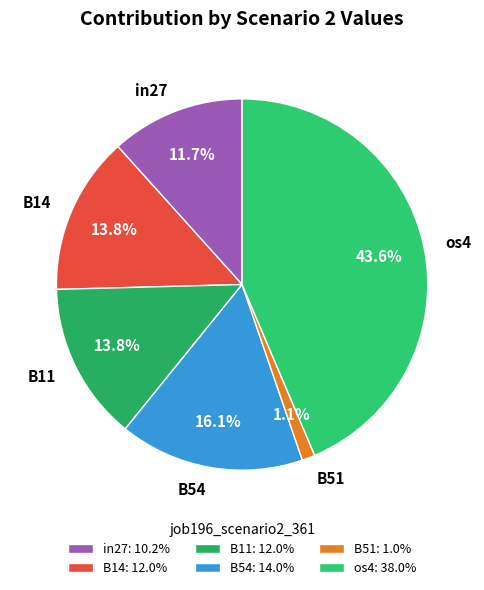

What is the largest slice in the pie chart?

os4